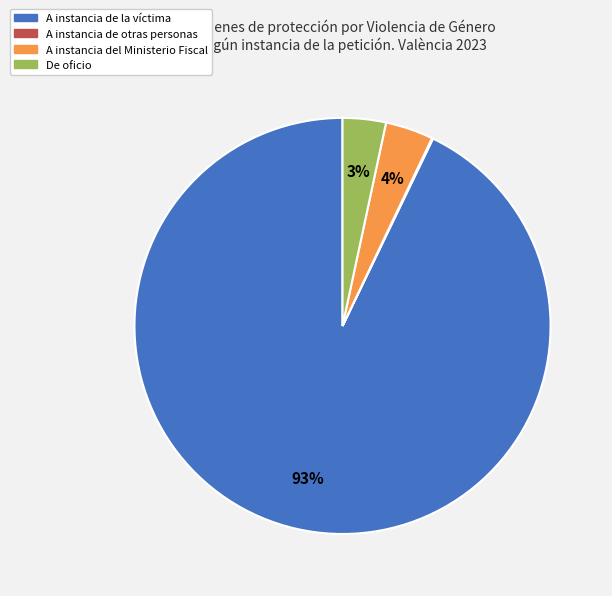

Does any single category account for the majority?

Yes